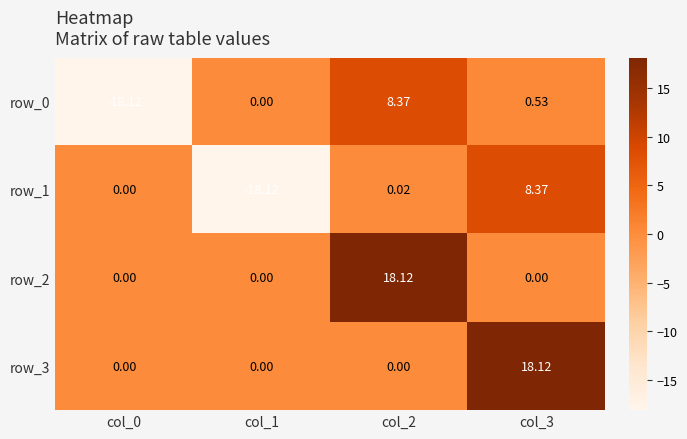

True or false: row_3 has a value of 8.8 at col_0.

False